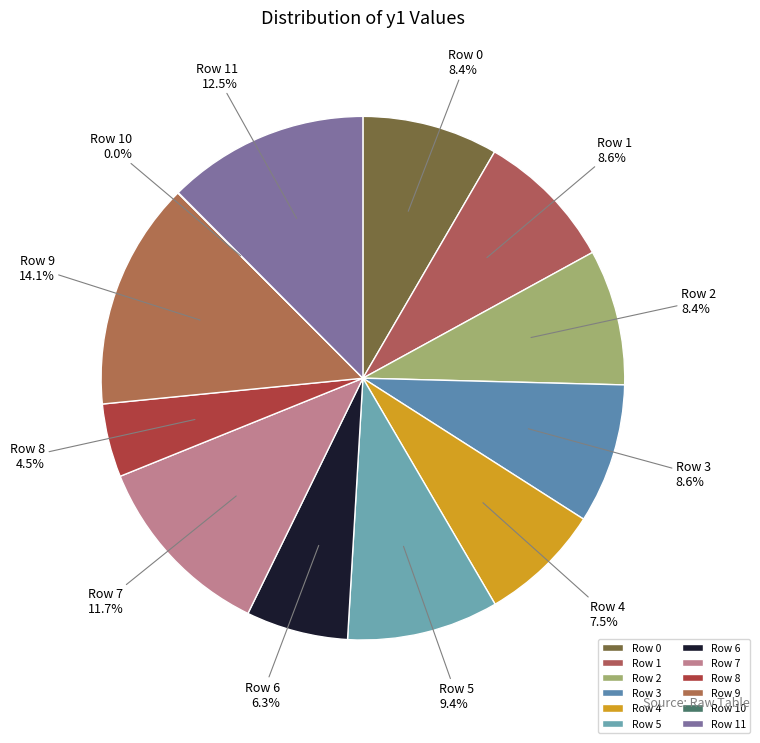

Do Row 2 and Row 11 together represent more than half of the pie?

No